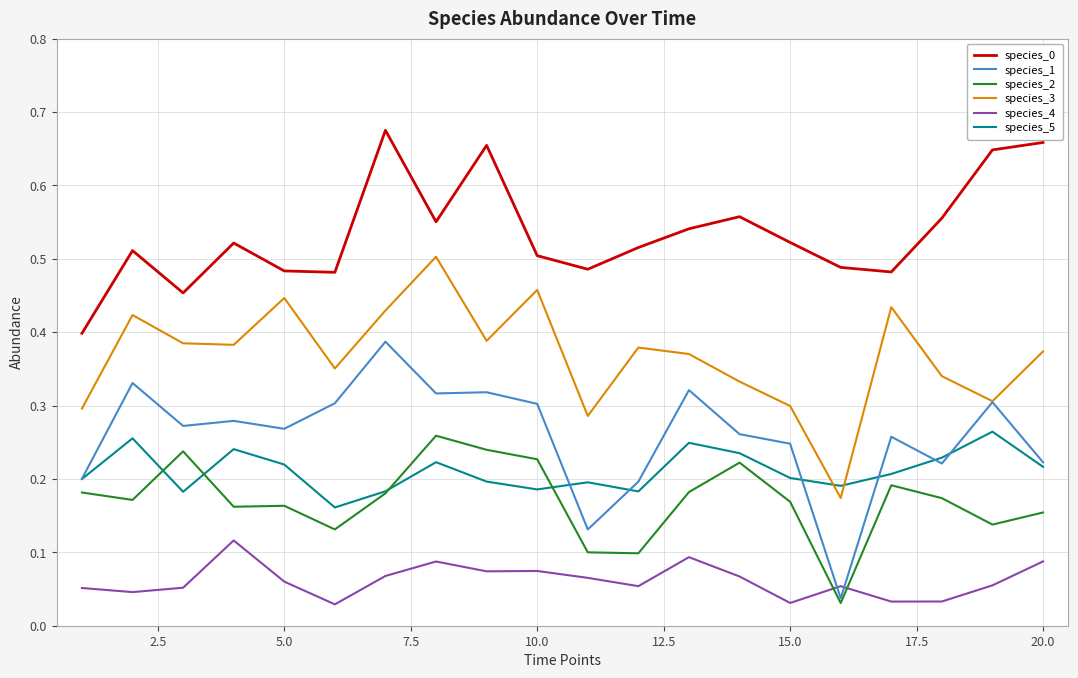

True or false: species_1 and species_4 intersect in this chart.

True